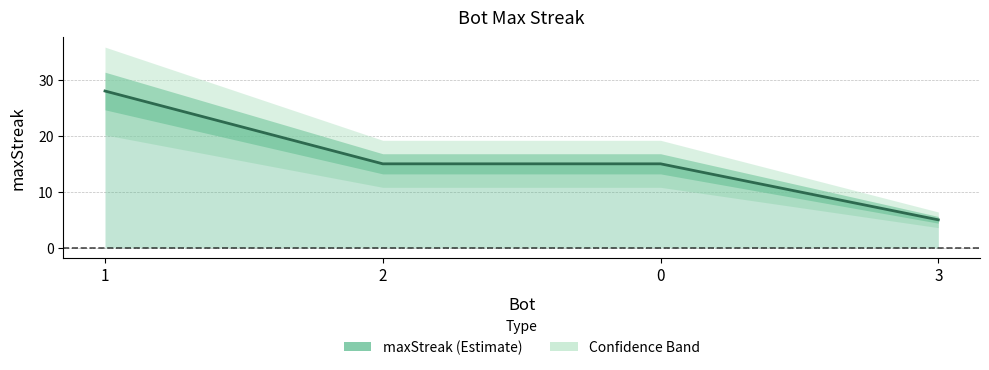

At which label is the value closest to 16?

2